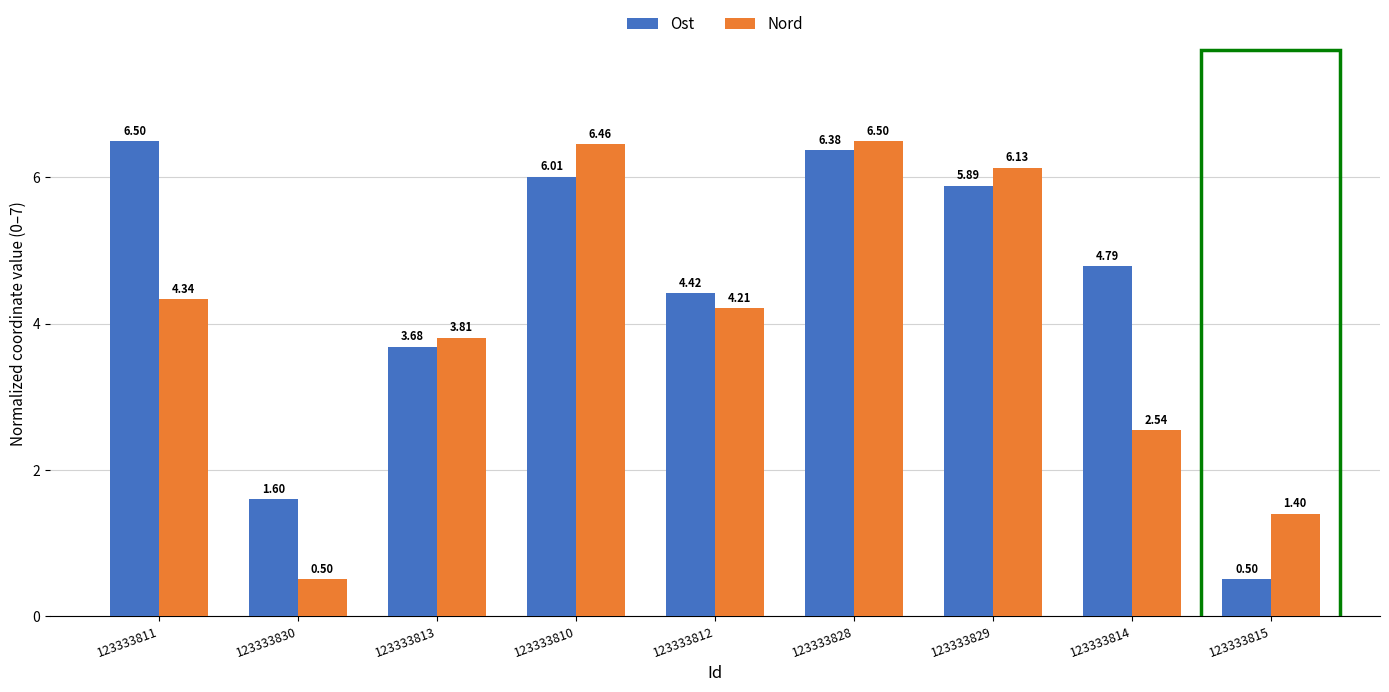

The value of Nord at 123333814 is 4.4. True or false?

False